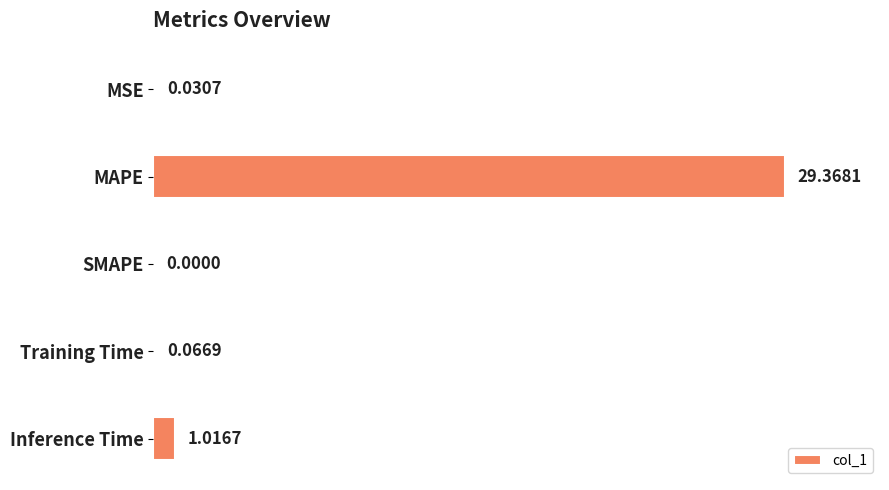

At which category does the chart reach its peak across all series?

MAPE